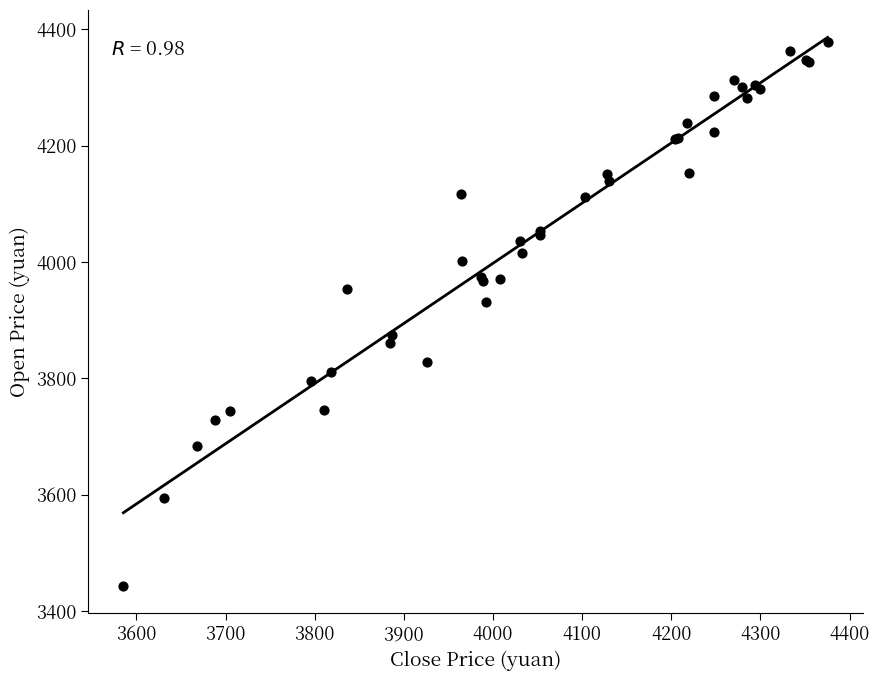

What Y value in the scatter plot is closest to 3910?

3931.7